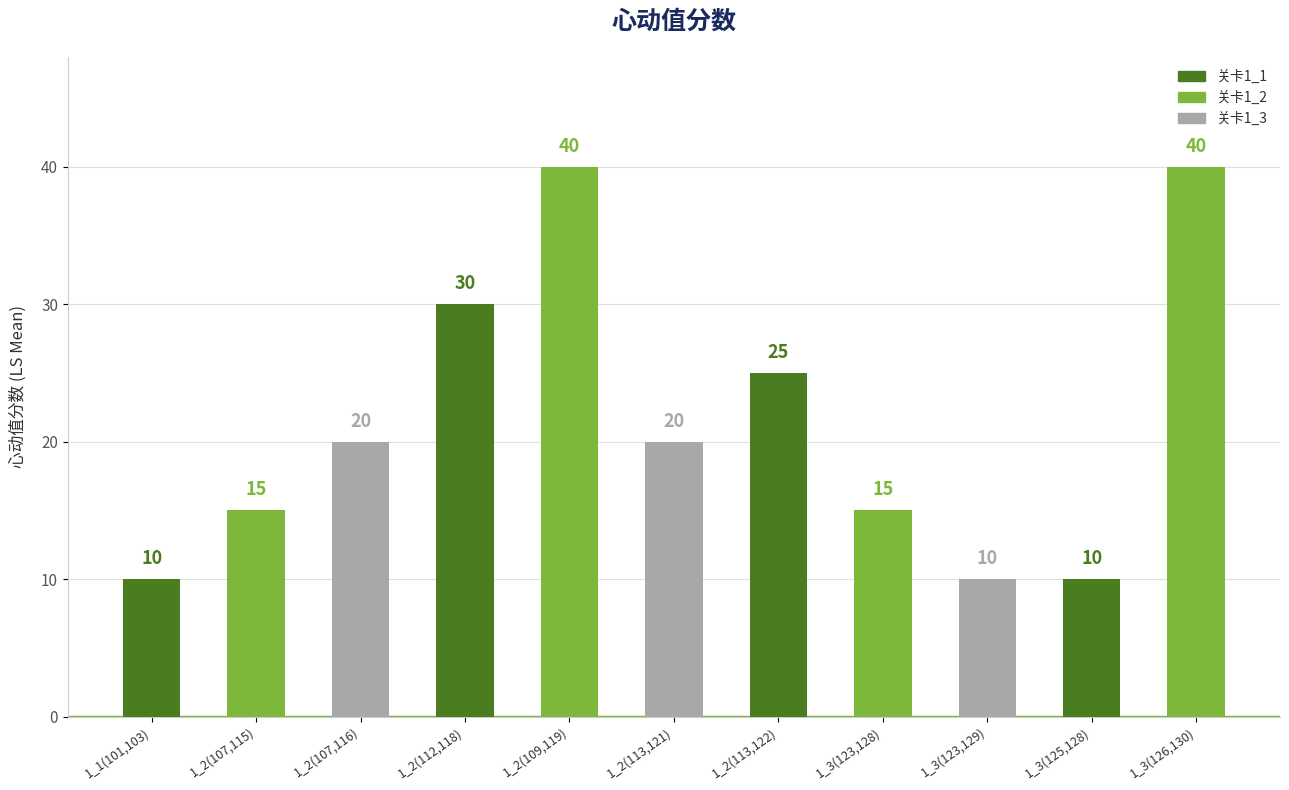

The value at 1_2(109,119) is 40. True or false?

True